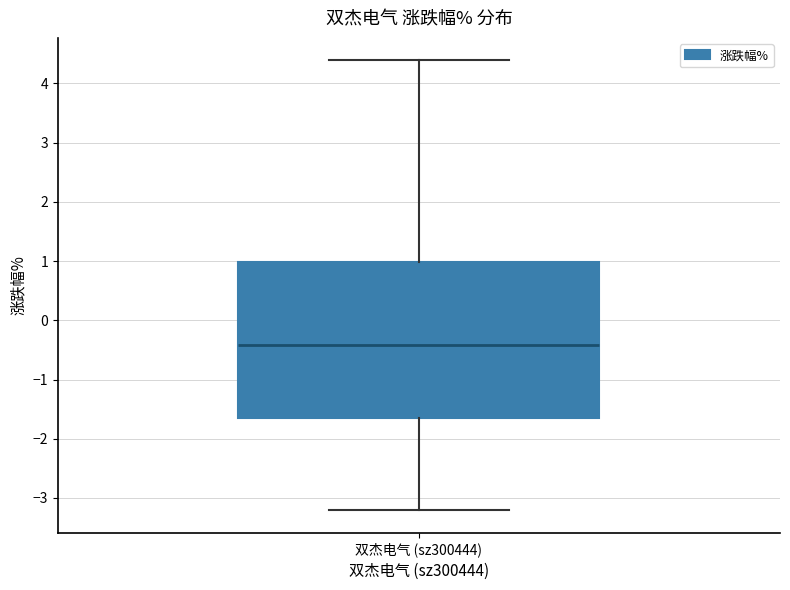

Read this box plot against the y-axis: the position of the median line, the range covered by the box, and the ends of both whiskers. The values are not printed on the chart, so give them approximately, as read against the axis.

median -0.4, box -1.6 to 1.0, whiskers -3.2 to 4.4